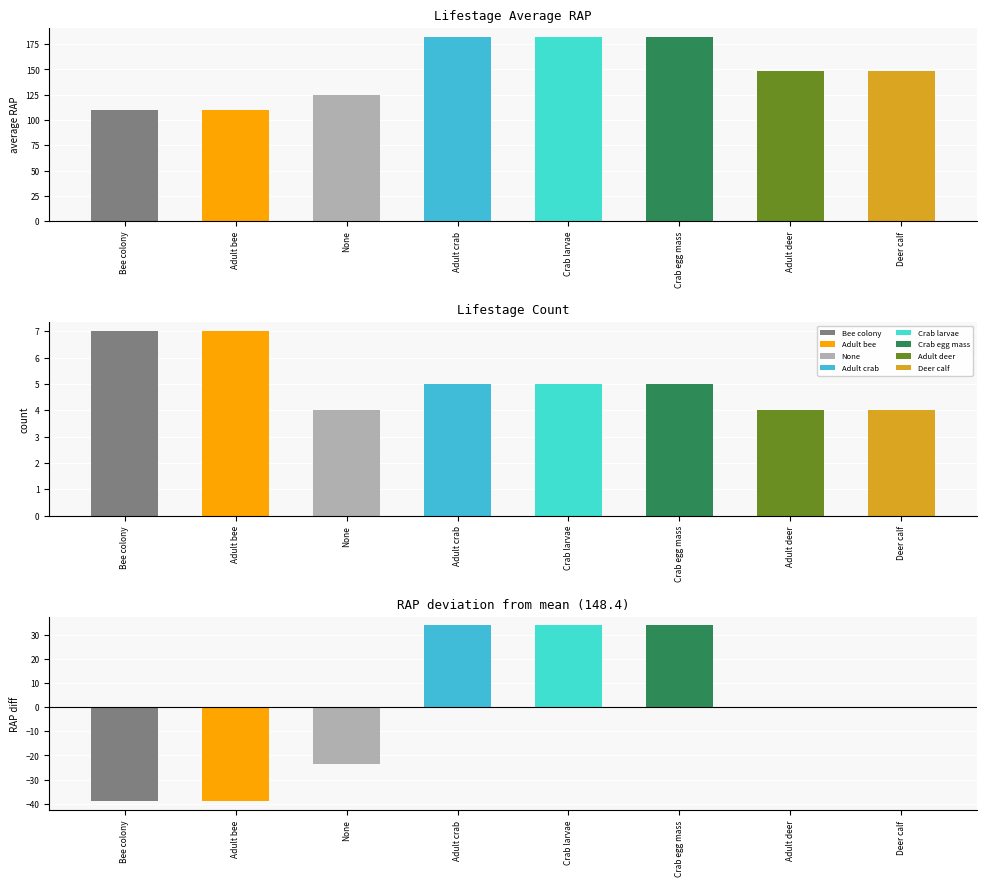

List the labels in order of count value, largest first.

Bee colony, Adult bee, Adult crab, Crab larvae, Crab egg mass, None, Adult deer, Deer calf